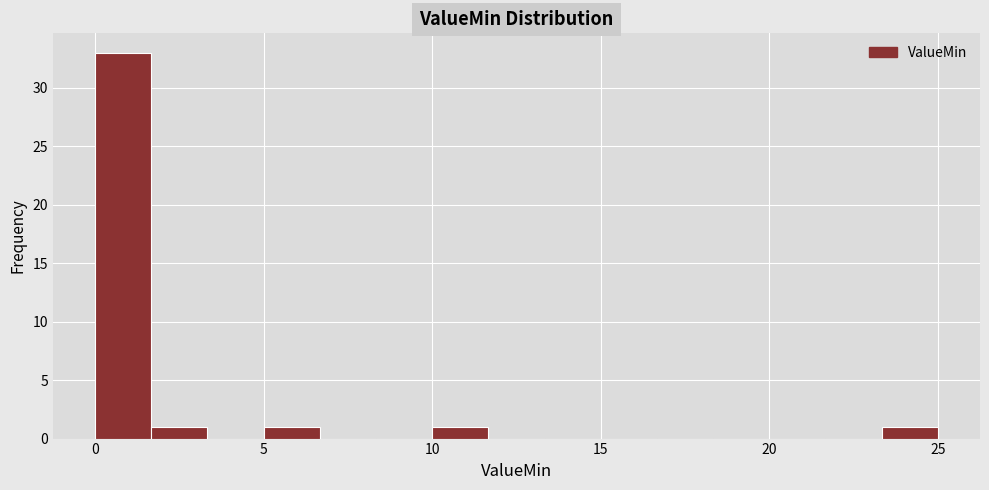

Read against the x-axis, roughly where is the centre of the tallest bar?

1.0